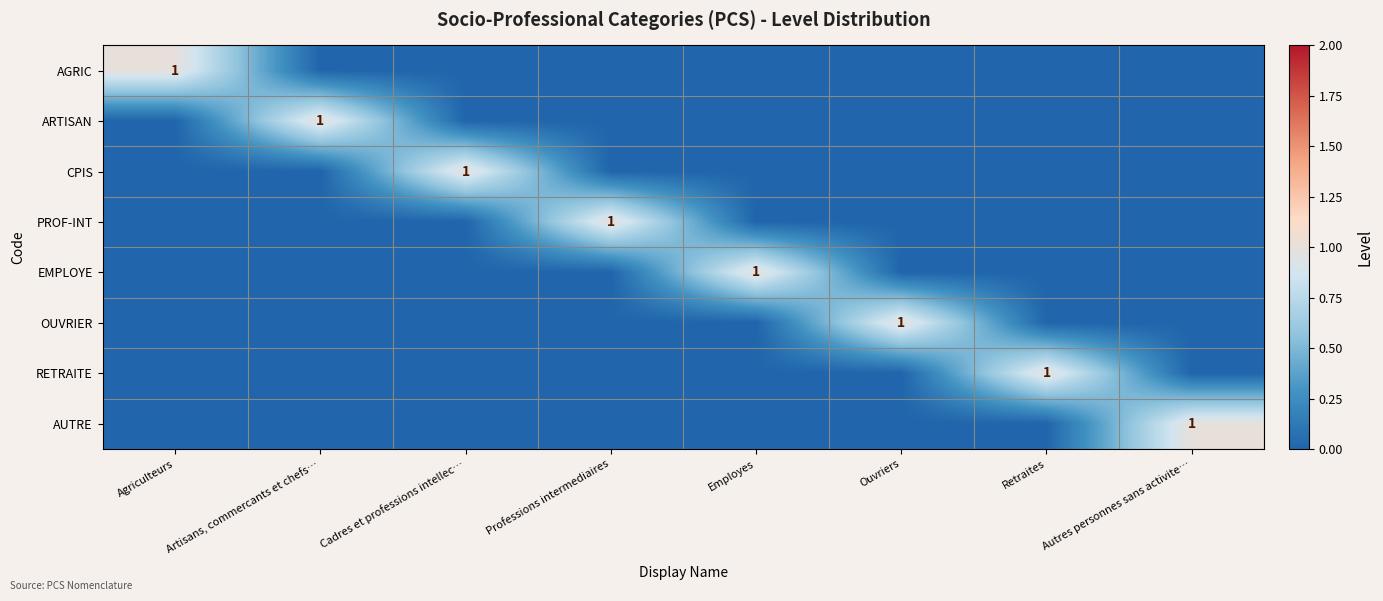

True or false: PROF-INT has a value of 2 at Professions intermediaires.

False